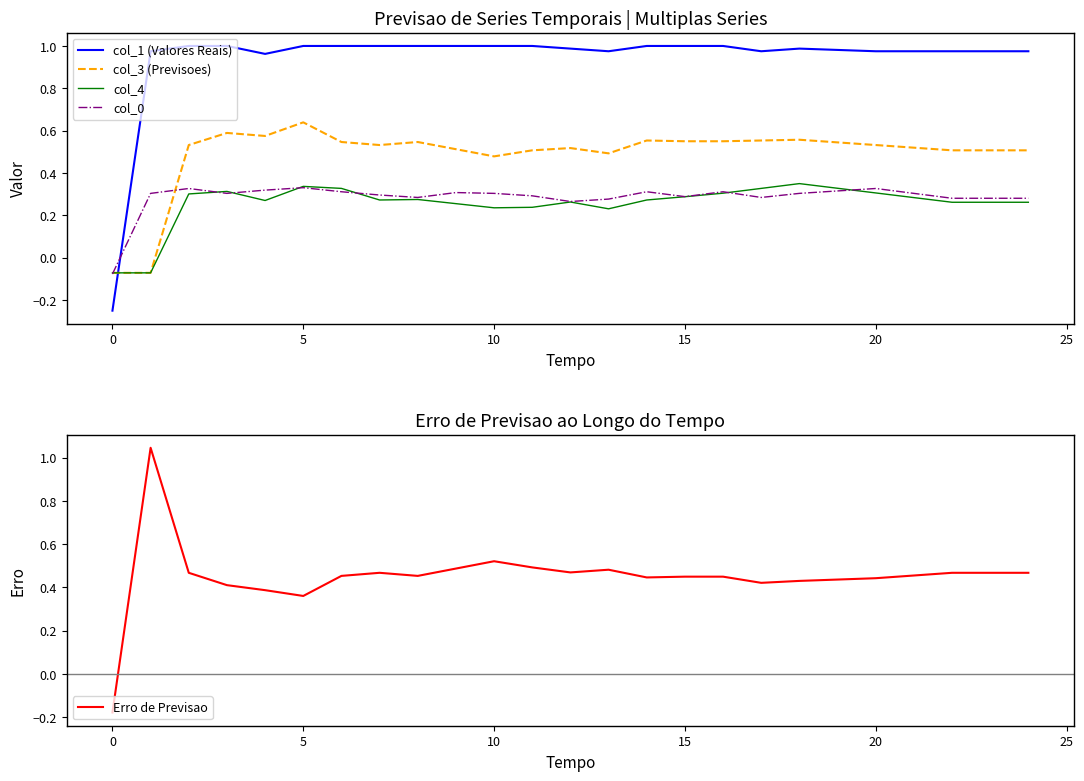

Which category has the lowest value in the Erro de Previsao series?

0